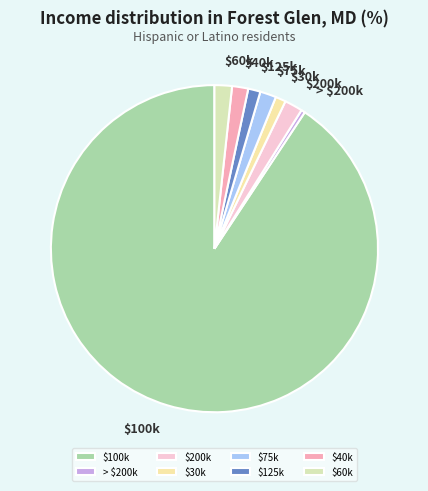

Count the number of slices in the pie.

8